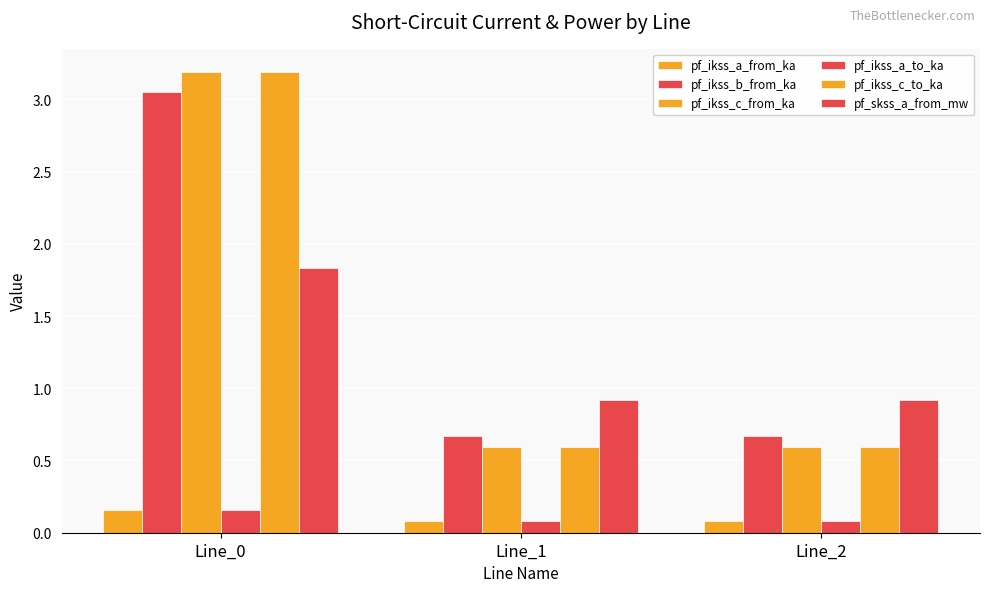

What is the approximate value of pf_ikss_a_to_ka at Line_0?

0.2